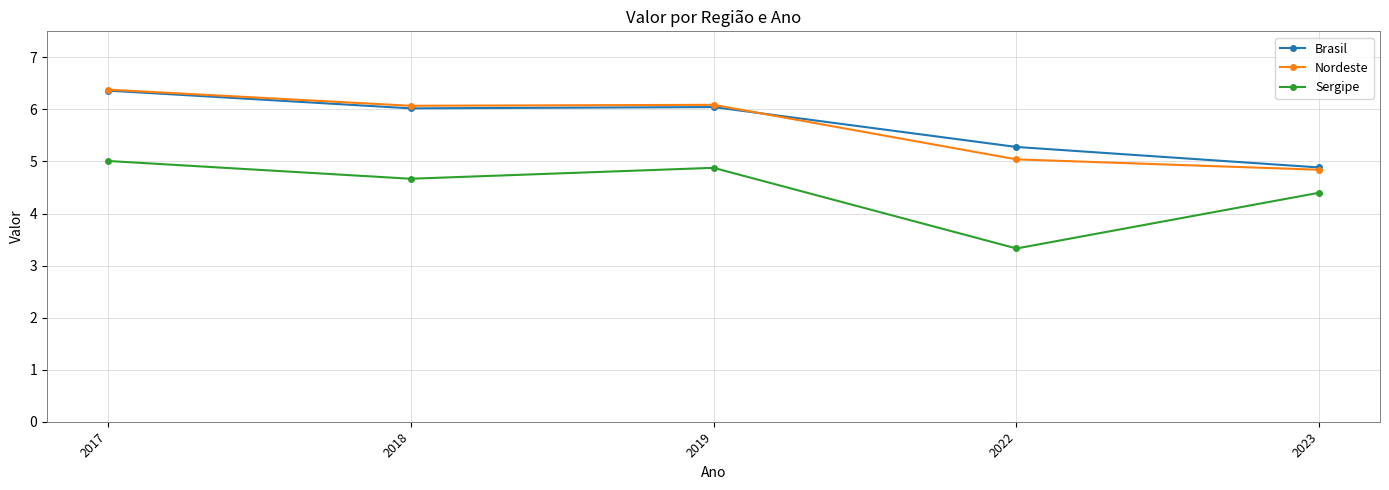

What are all the series names shown in the legend?

Brasil, Nordeste, Sergipe